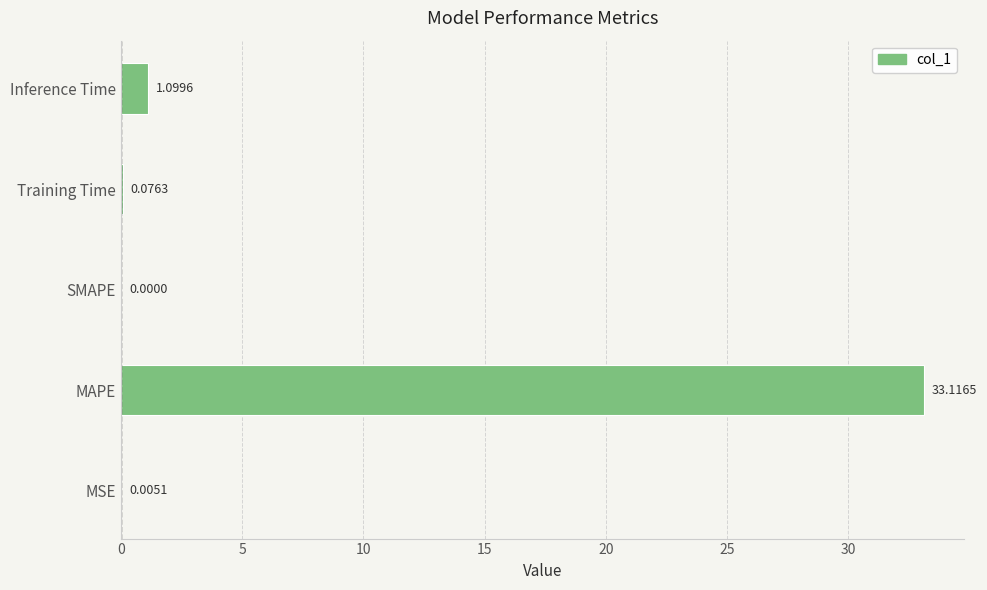

Which category has the highest value across all series?

MAPE